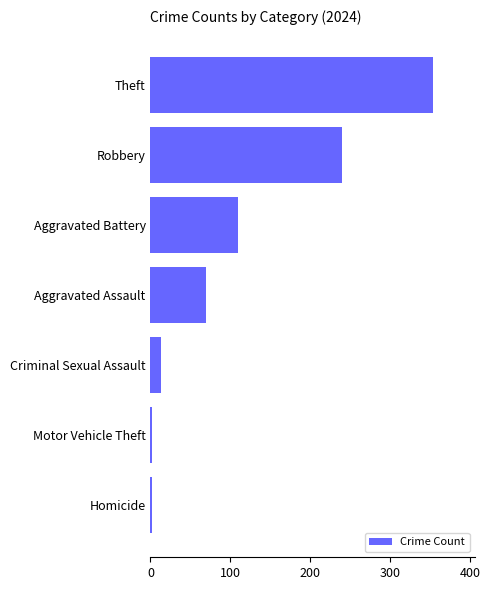

What is the maximum value shown in the chart?

353